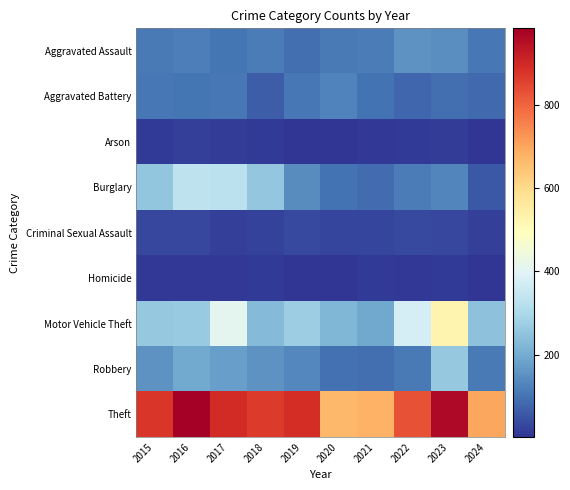

Which series has the widest spread of values?

Motor Vehicle Theft